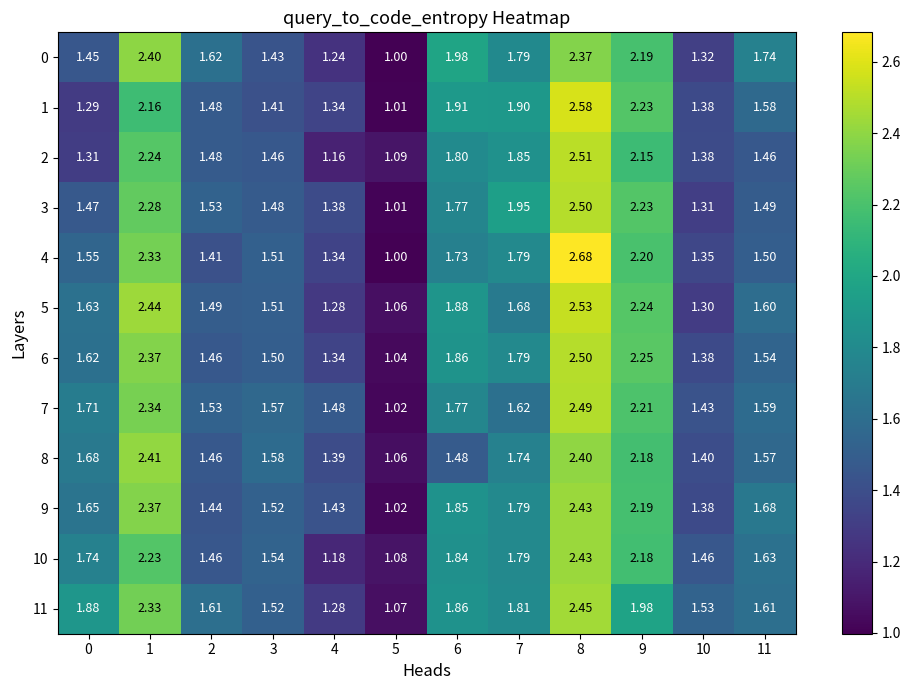

At which category is the sum across all series the highest?

8